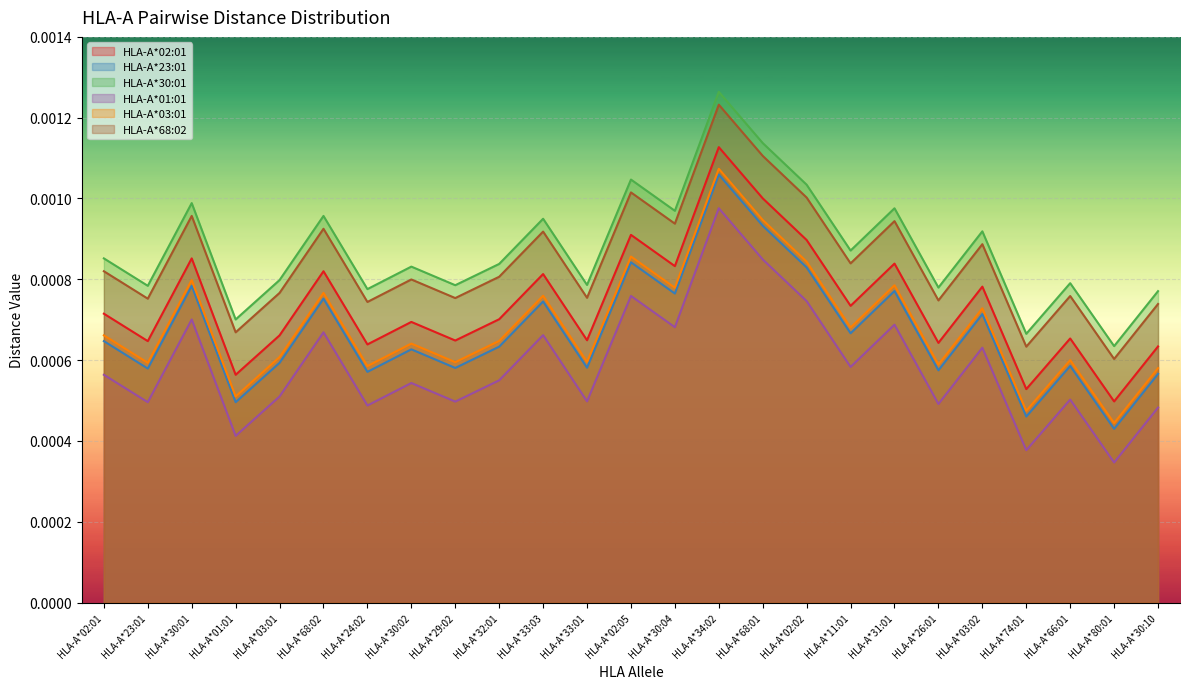

At which label does HLA-A*01:01 reach its minimum?

HLA-A*80:01